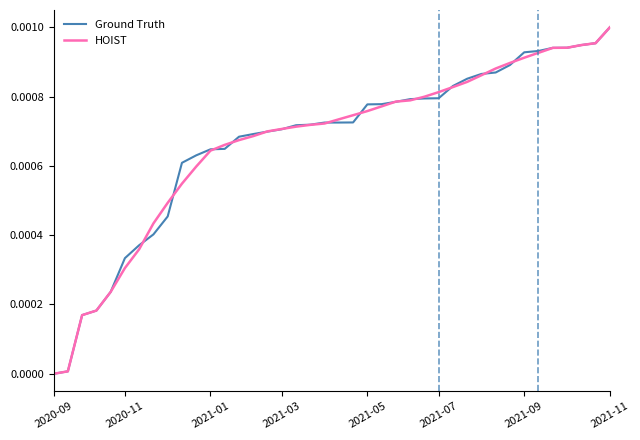

The value of HOIST at 2020-11 is 0.0. True or false?

True